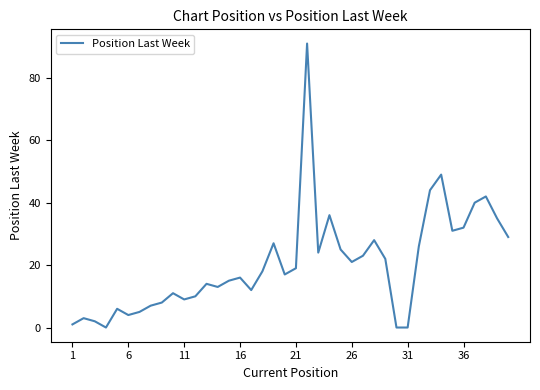

What is the greatest value displayed?

91